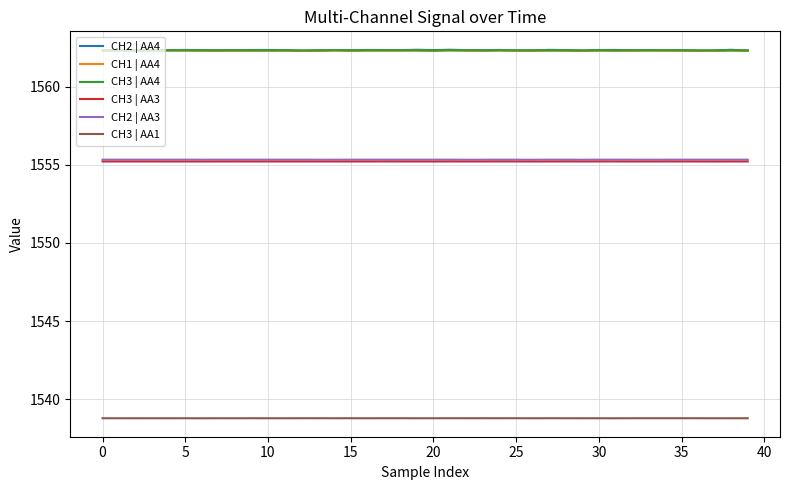

Which series has the largest range (max minus min)?

CH2 | AA4